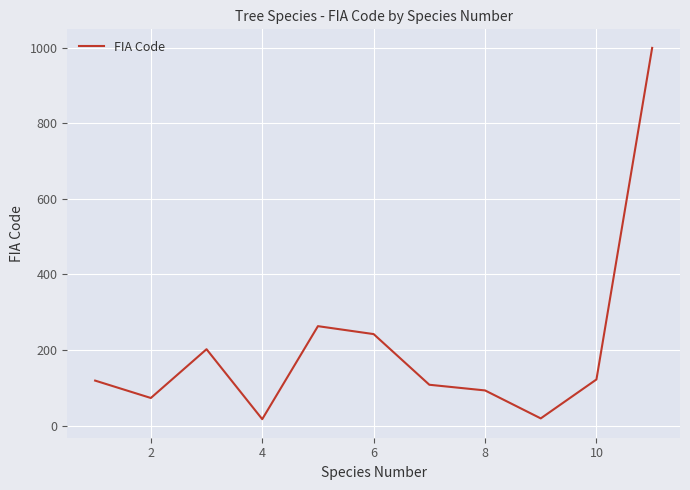

How many lines are shown in the chart?

1